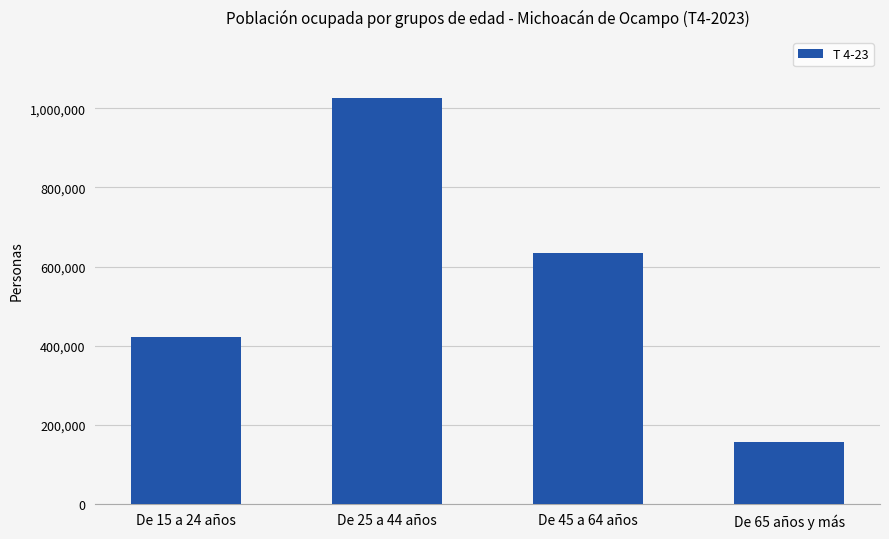

What is the minimum value shown in the chart?

155207